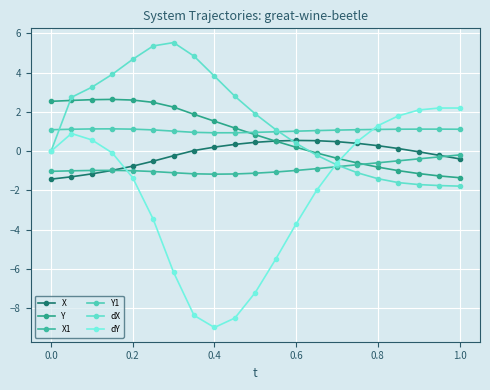

Count the number of data series in this chart.

6